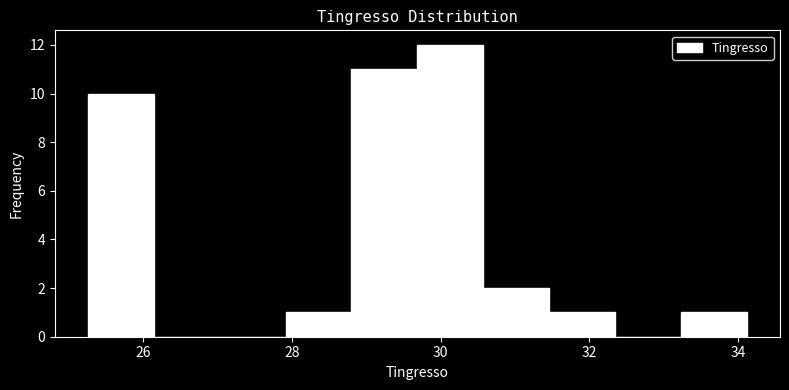

Reading left to right, transcribe this chart: for each bar, give the range it covers on the x-axis and its height. Neither the bar edges nor the heights are printed on the chart, so give them approximately, as read against the axes.

25.2 to 26.2: 10
26.2 to 27.0: 0
27.0 to 28.0: 0
28.0 to 28.8: 1
28.8 to 29.6: 11
29.6 to 30.6: 12
30.6 to 31.4: 2
31.4 to 32.4: 1
32.4 to 33.2: 0
33.2 to 34.2: 1